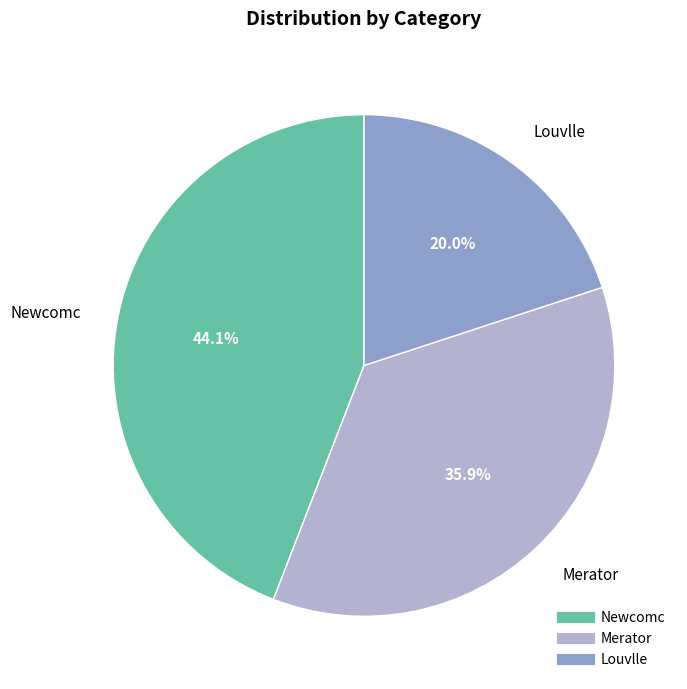

What percentage do Louvlle and Merator together represent?

55.9%